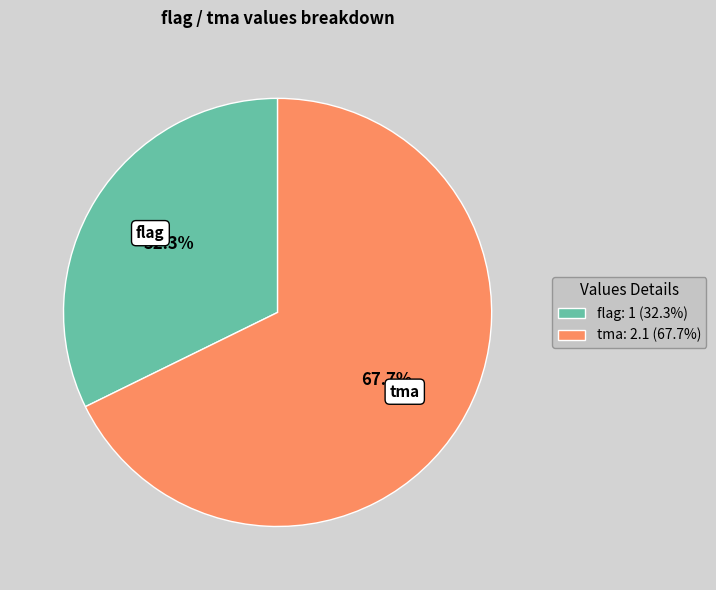

Is there any slice that represents more than half of the pie?

Yes